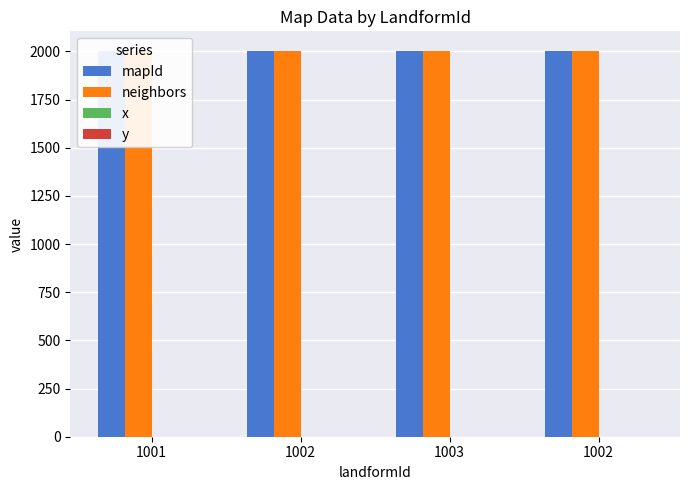

Which category has the highest value in the y series?

1001